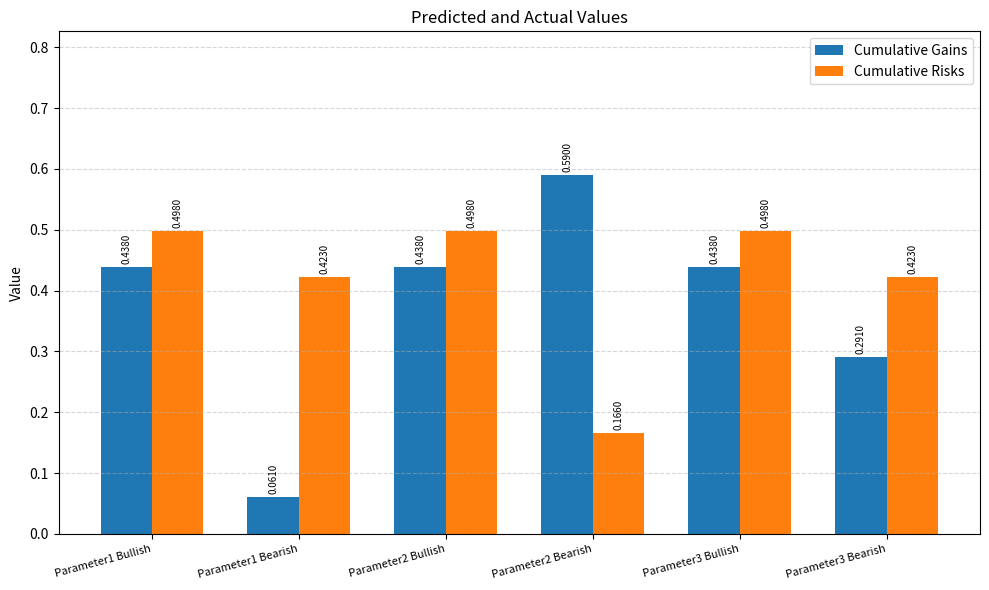

Which series has the largest total across all categories?

Cumulative Risks